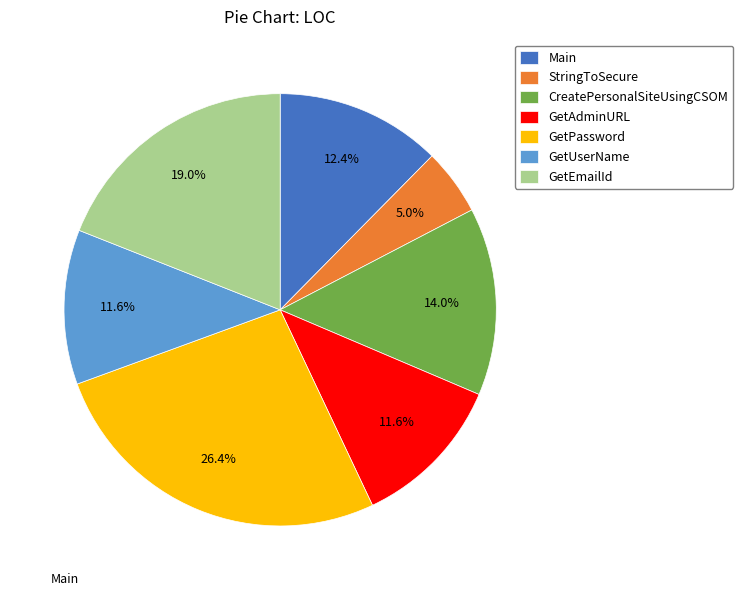

To the nearest percent, what percentage of the pie is GetEmailId?

19%